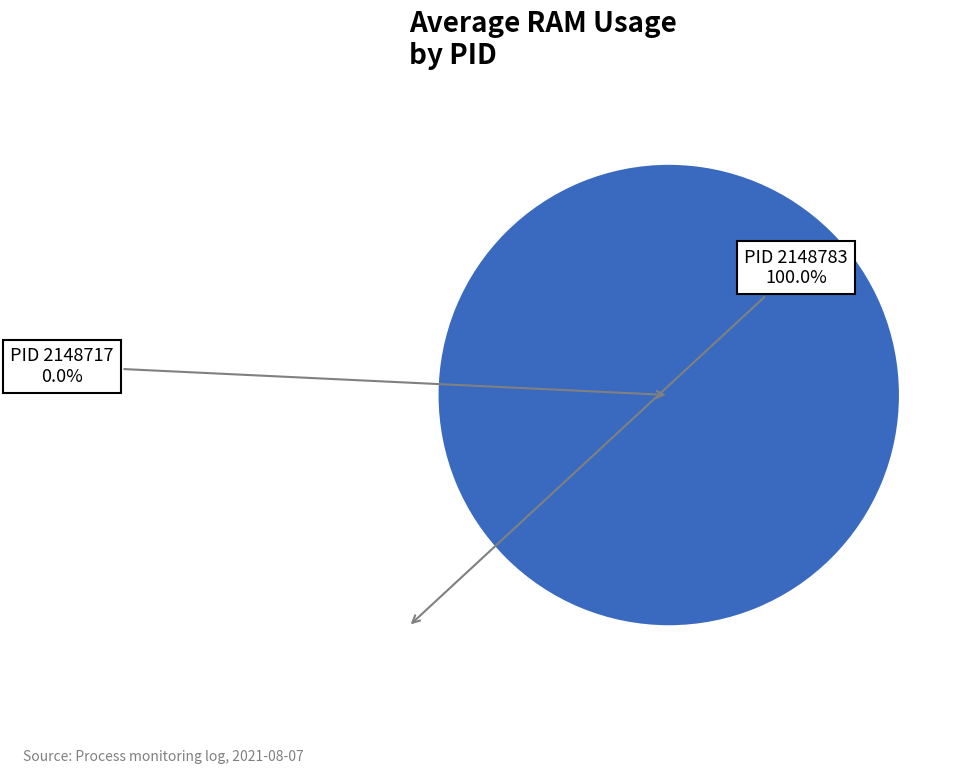

Combined, do 2148783 and 2148717 account for over 50%?

Yes